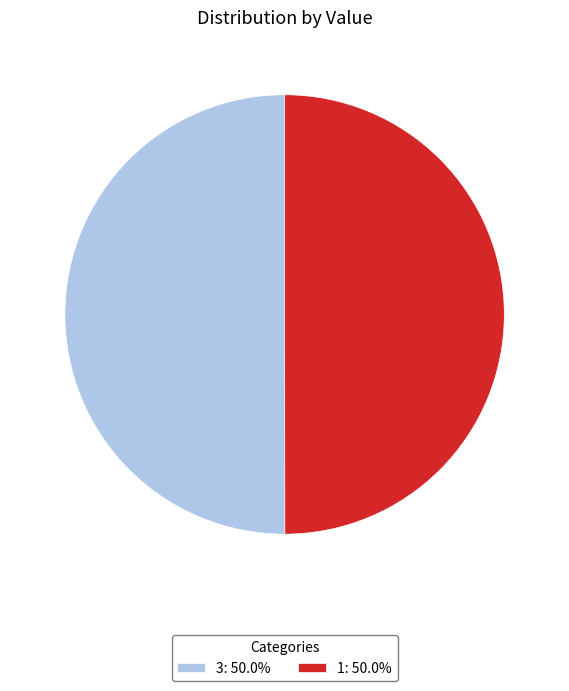

Approximately how many times larger is the value at 3: 50.0% compared to 1: 50.0%?

1.0